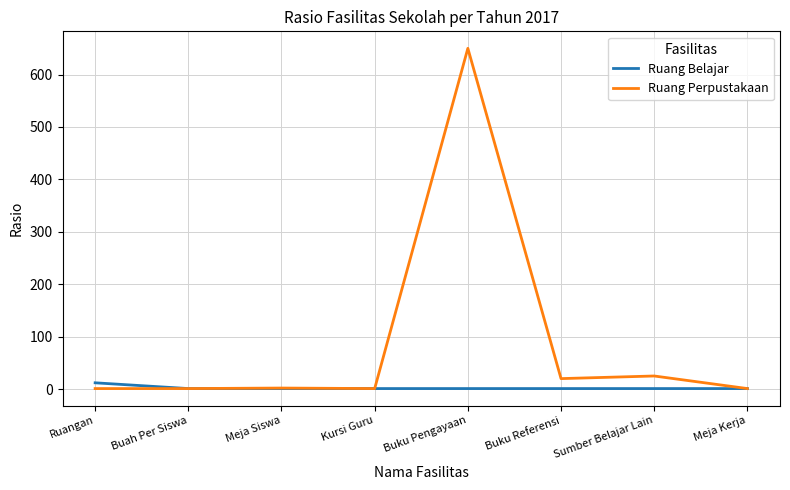

Which series has the largest range (max minus min)?

Ruang Perpustakaan